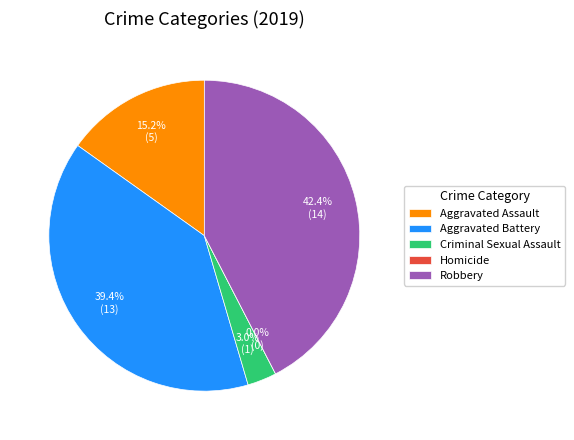

What portion of the pie excludes Robbery?

57.6%